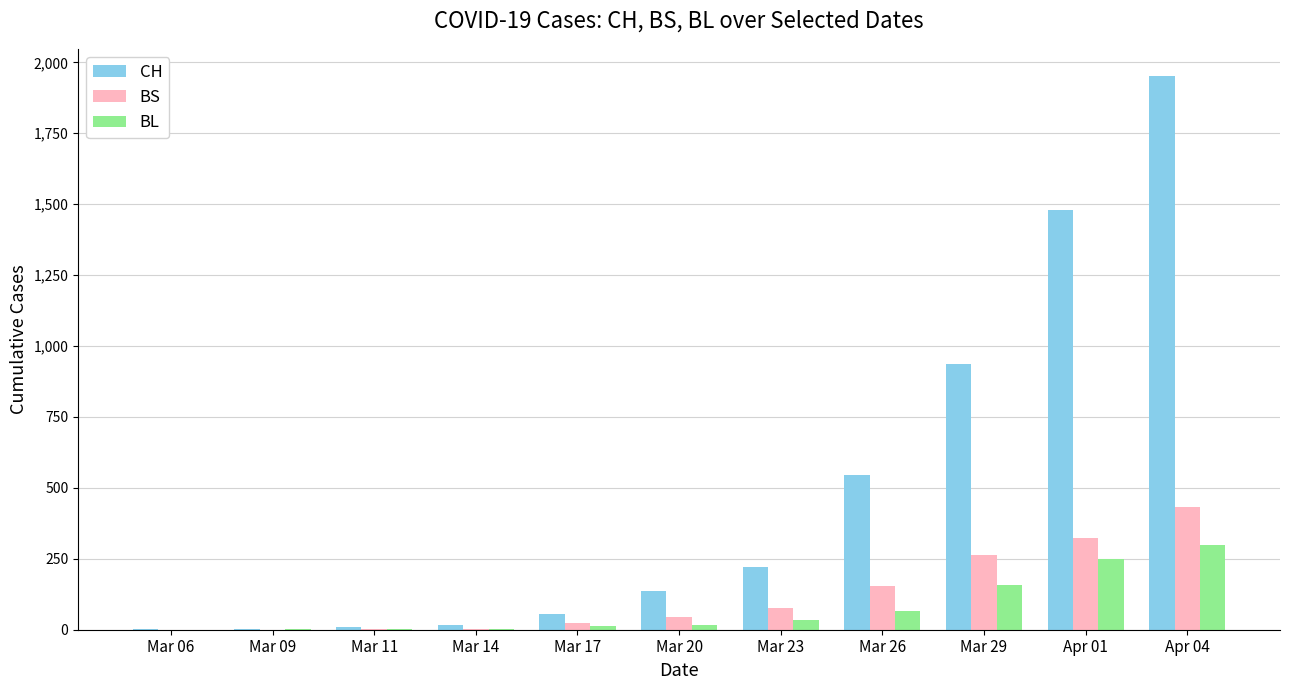

How many series are shown in this chart?

3